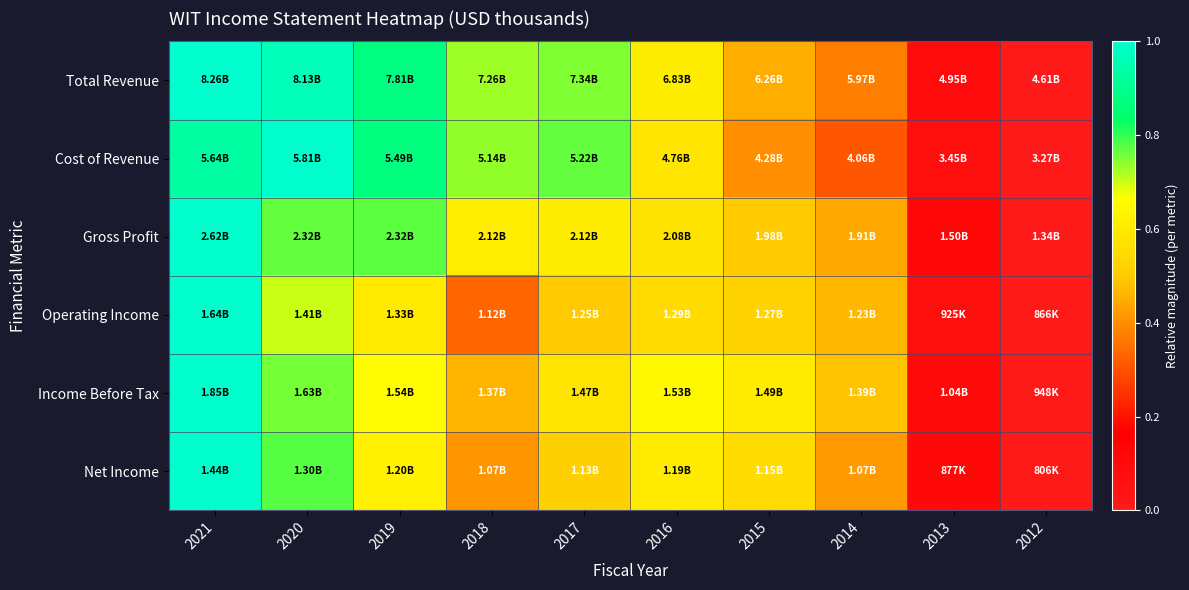

Rank the series by their maximum value, from lowest to highest.

Net Income, Operating Income, Income Before Tax, Gross Profit, Cost of Revenue, Total Revenue